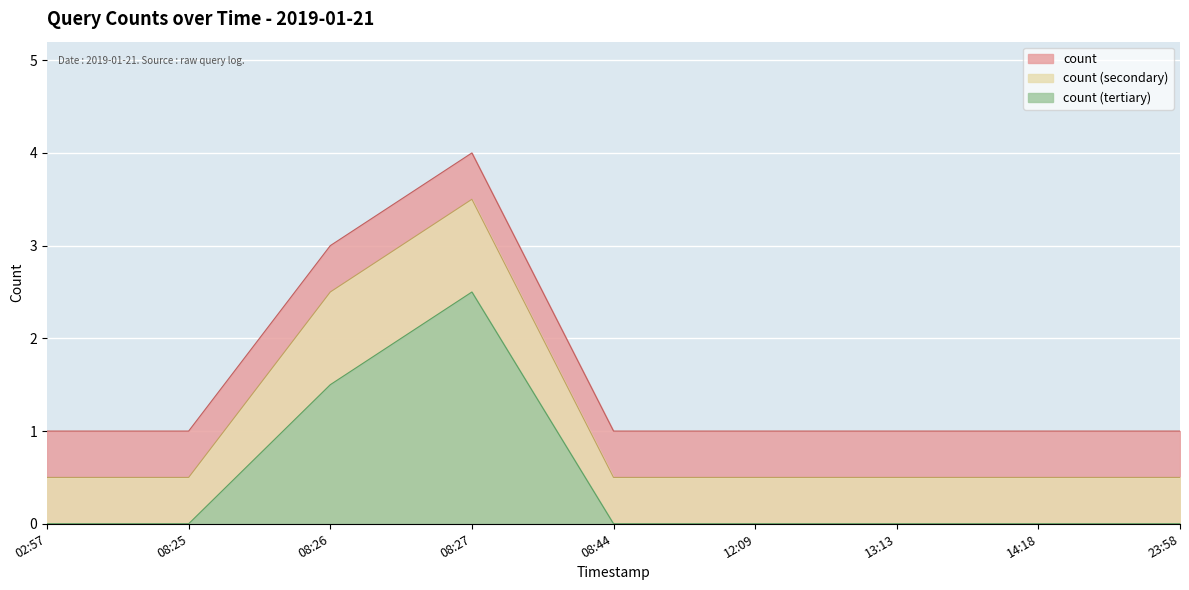

What is the spread (max minus min) of values at 08:44?

1.0